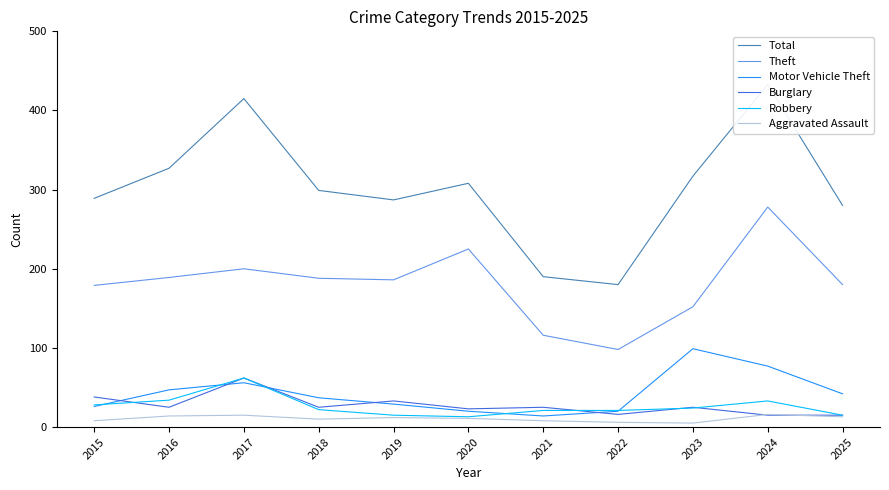

Is it true that Motor Vehicle Theft equals 7 at 2021?

False